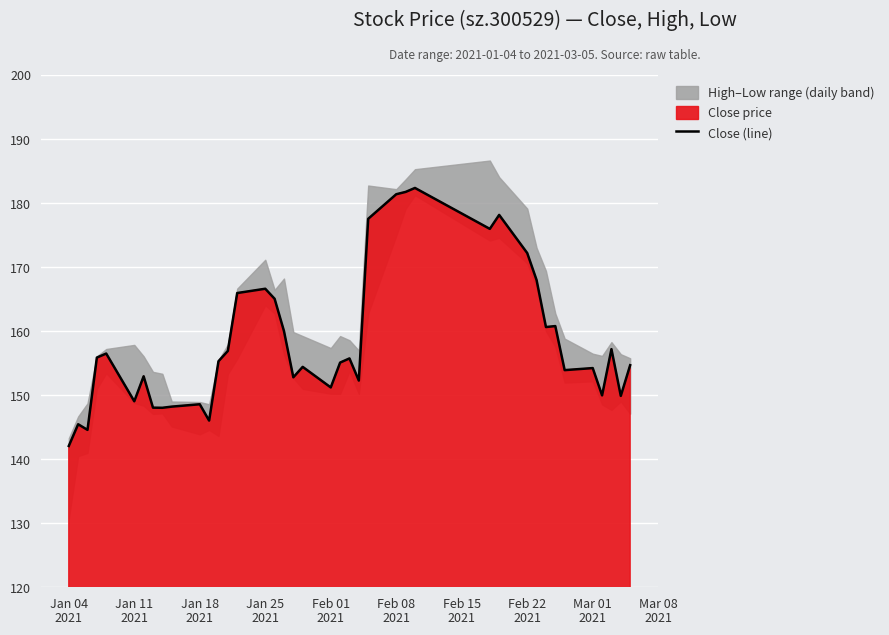

The value at Jan 04
2021 is 142.1. True or false?

True